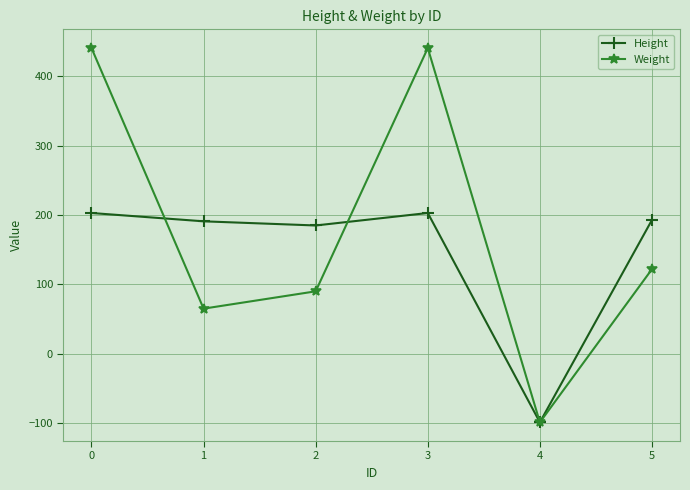

List the series in order of their peak value, lowest first.

Height, Weight